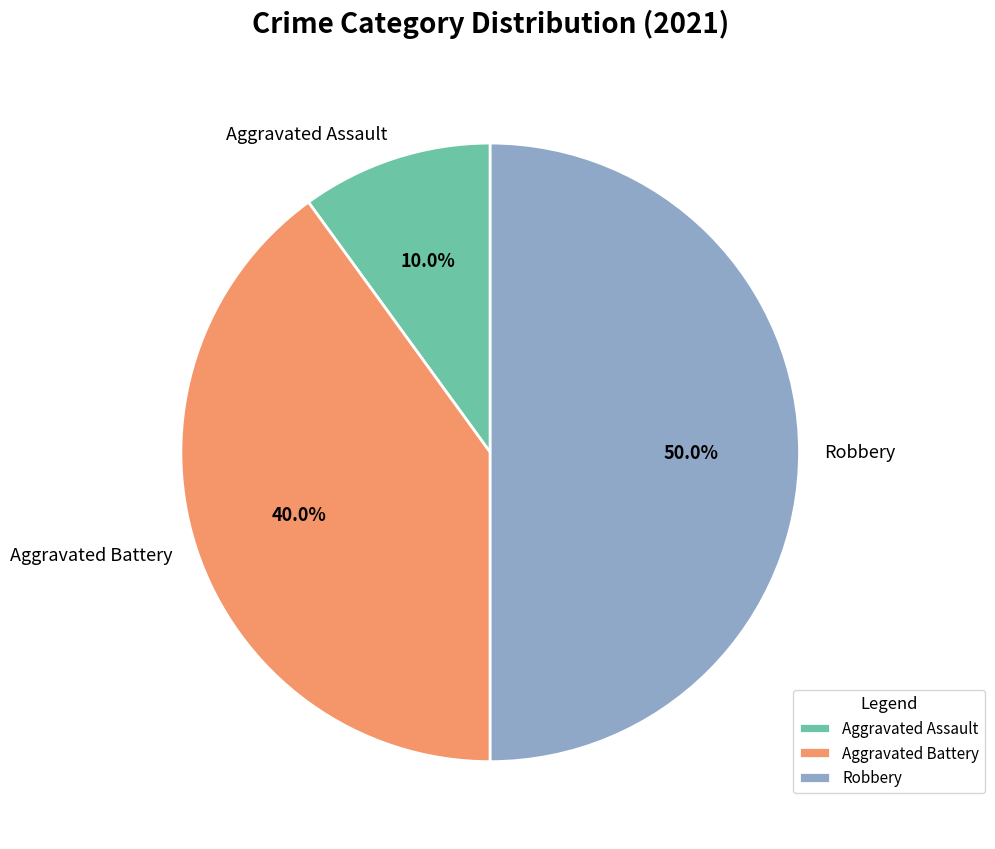

Does Aggravated Battery represent more than half of the total?

No